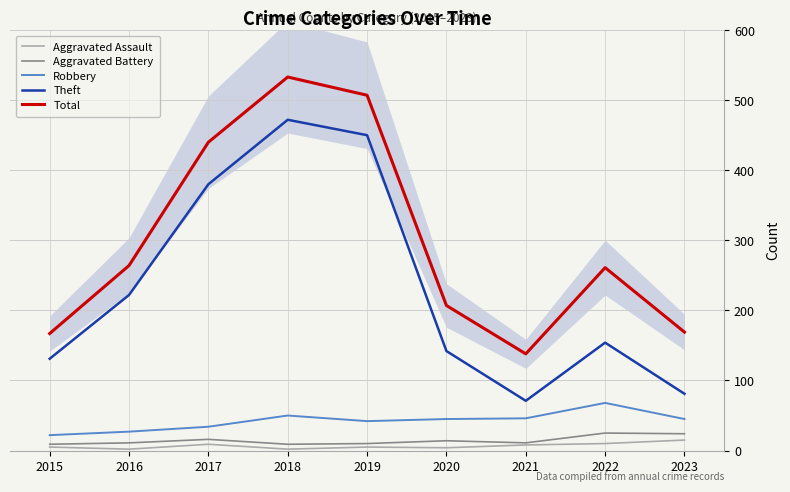

What is the difference between the maximum and minimum values in the Aggravated Assault series?

13